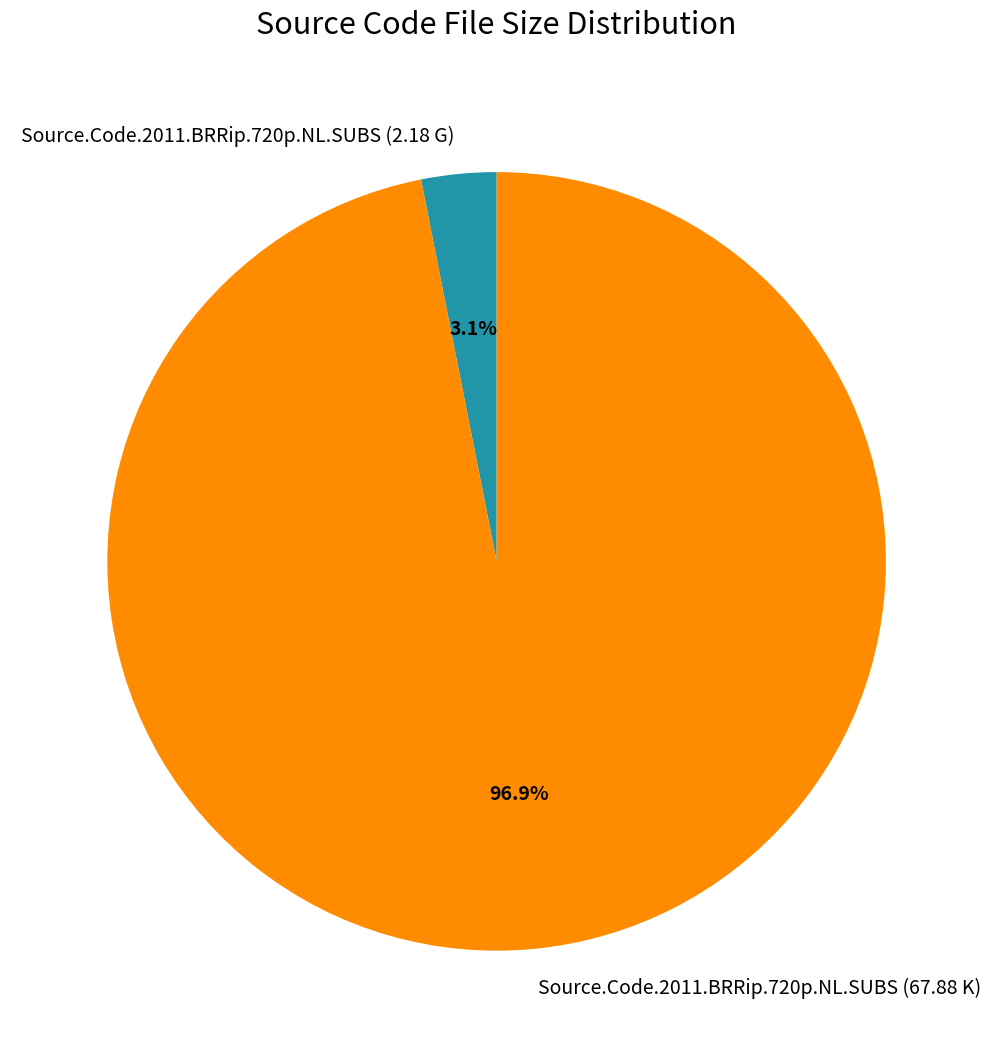

The Source.Code.2011.BRRip.720p.NL.SUBS (67.88 K) slice represents 82% of the pie. True or false?

False